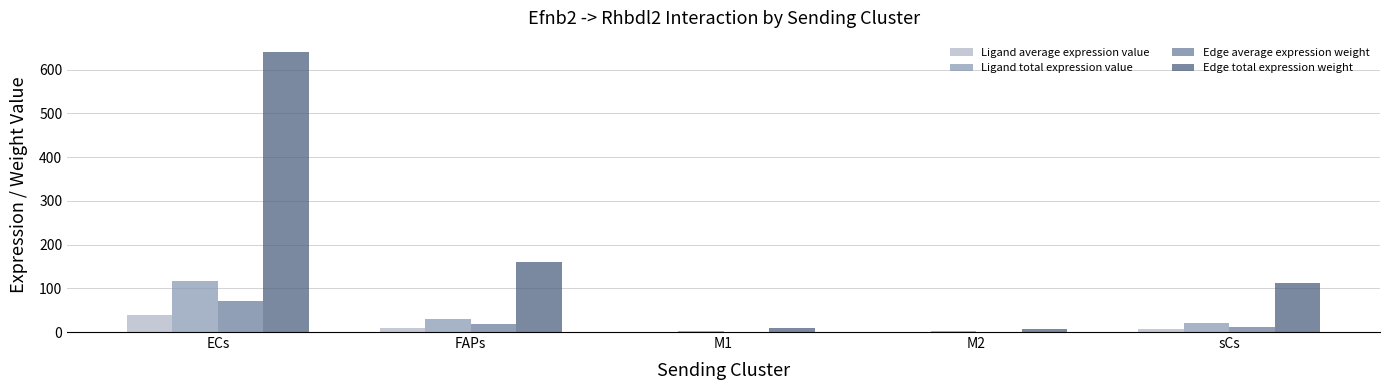

True or false: Edge total expression weight has a value of 640.3 at ECs.

True